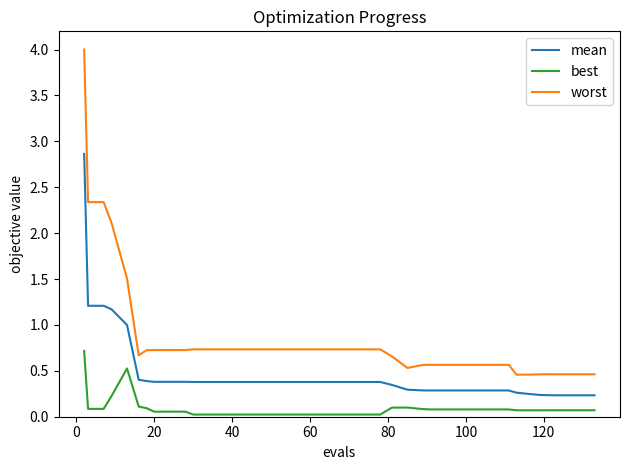

Which series has the largest total across all categories?

worst